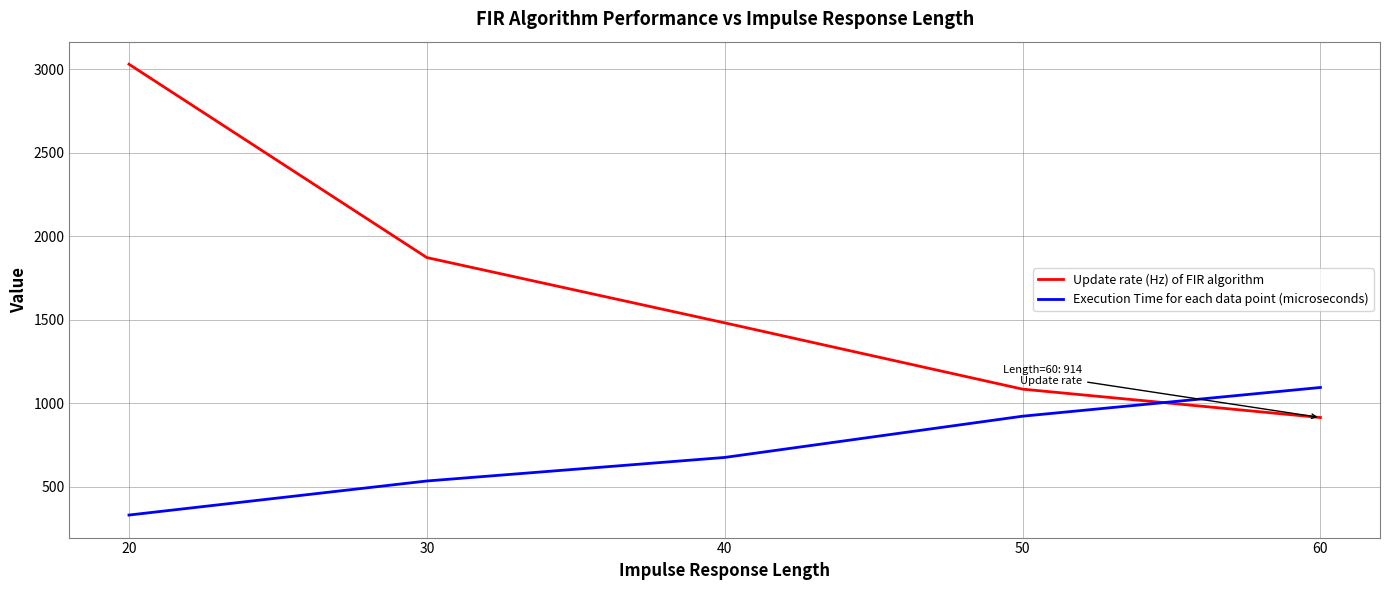

List the series in order of their peak value, lowest first.

Execution Time for each data point (microseconds), Update rate (Hz) of FIR algorithm